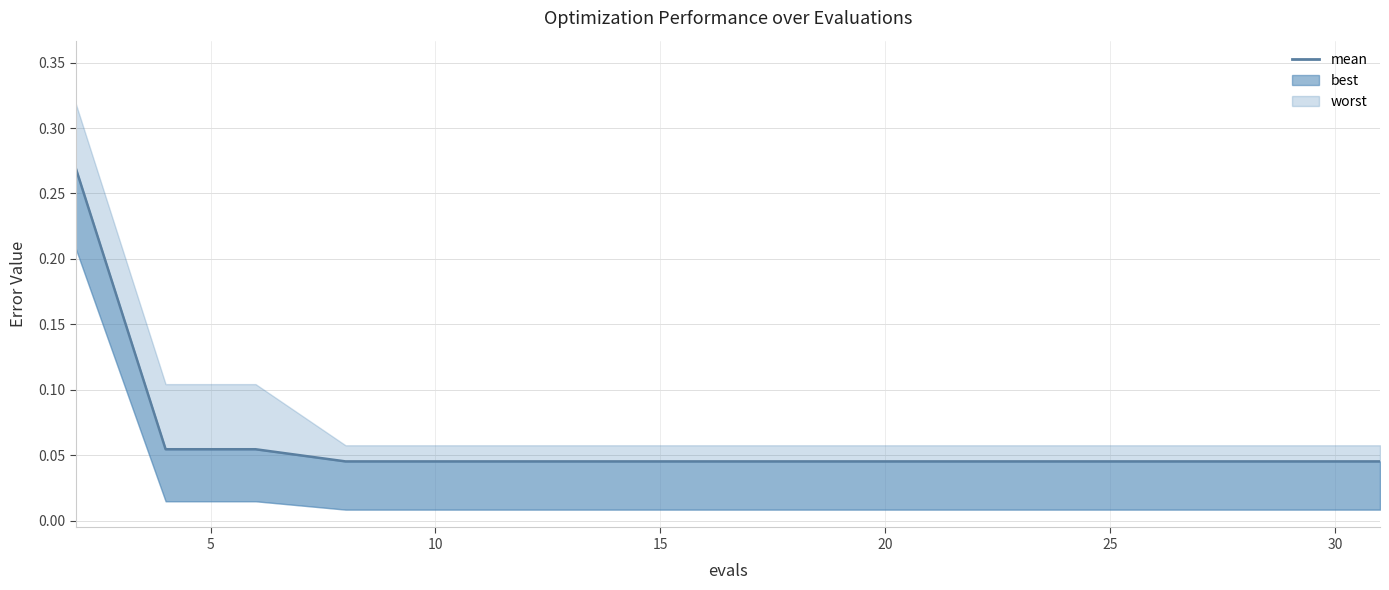

Does the chart display data point markers on the line(s)?

No